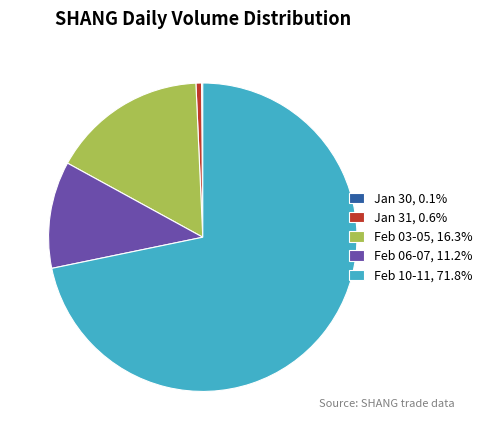

Combined, do Jan 31, 0.6% and Feb 03-05, 16.3% account for over 50%?

No